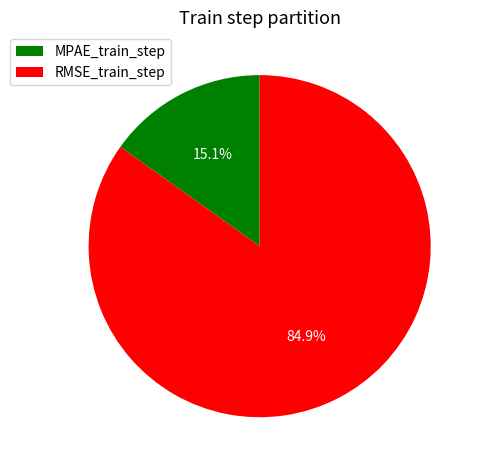

To the nearest percent, what percentage of the pie is RMSE_train_step?

85%